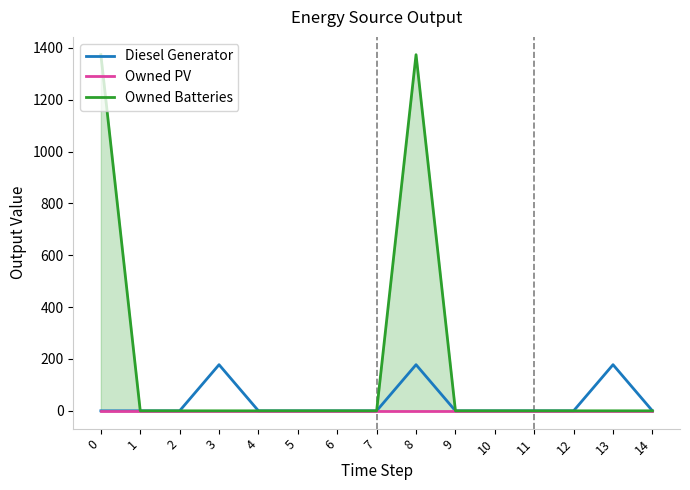

Reading left to right, what are all the values shown in this chart?

Diesel Generator: 0	0	0	178	0	0	0	0	178	0	0	0	0	178	0
Owned PV: 0	0	0	0	0	0	0	0	0	0	0	0	0	0	0
Owned Batteries: 1374	0	0	0	0	0	0	0	1374	0	0	0	0	0	0